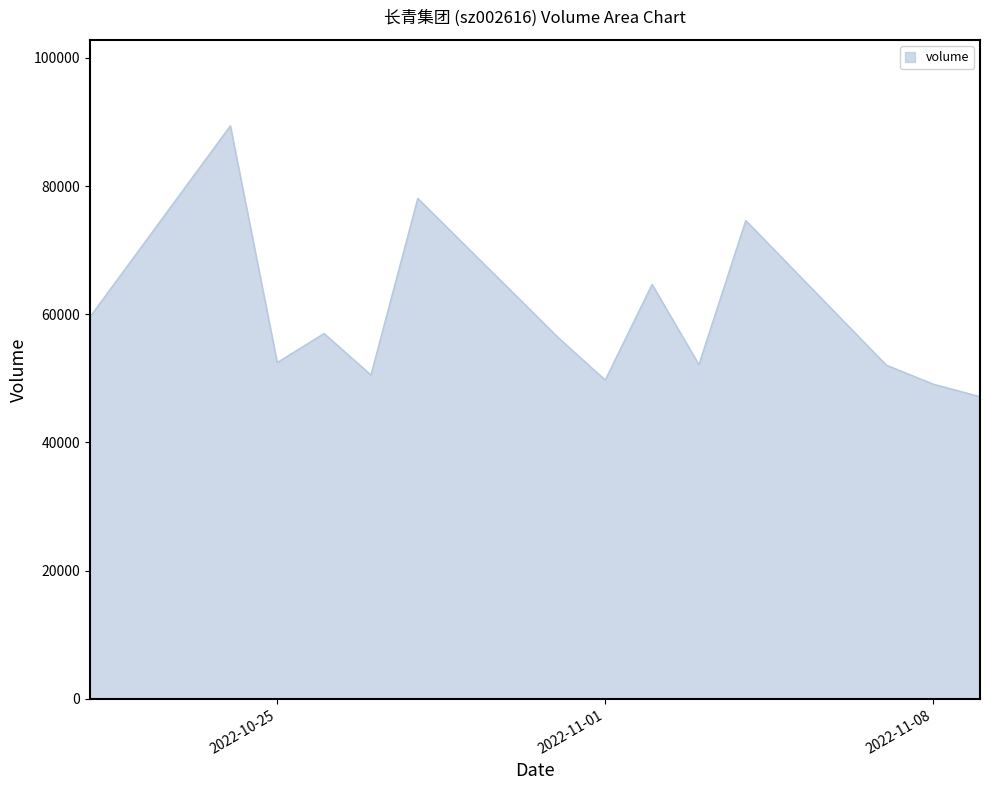

What is the difference between the maximum and minimum values?

42250